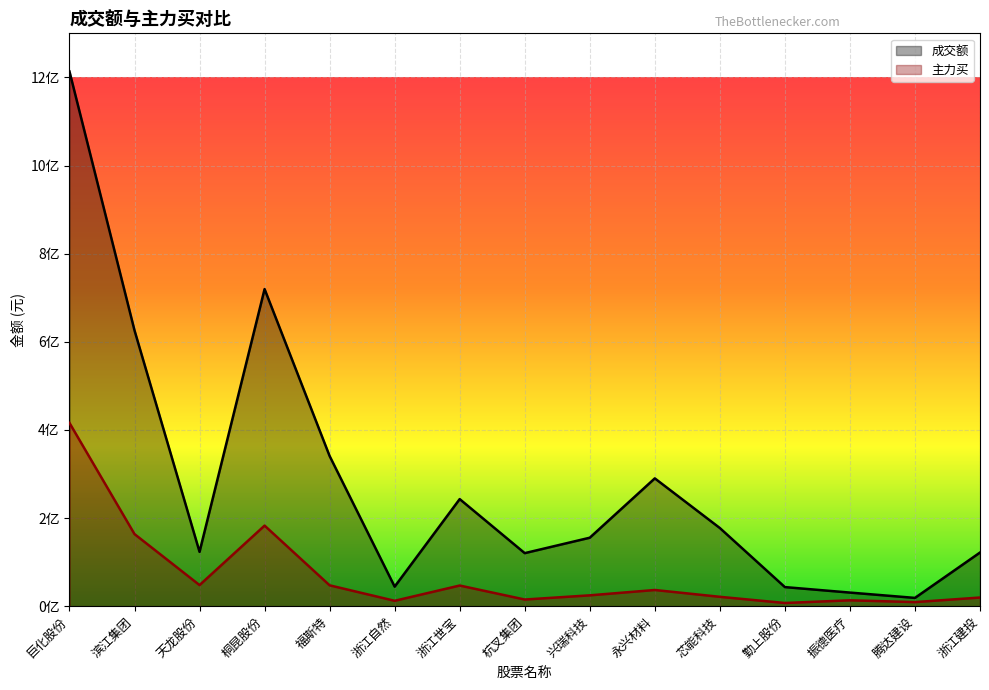

Is it true that 成交额 equals 340753899 at 福斯特?

True